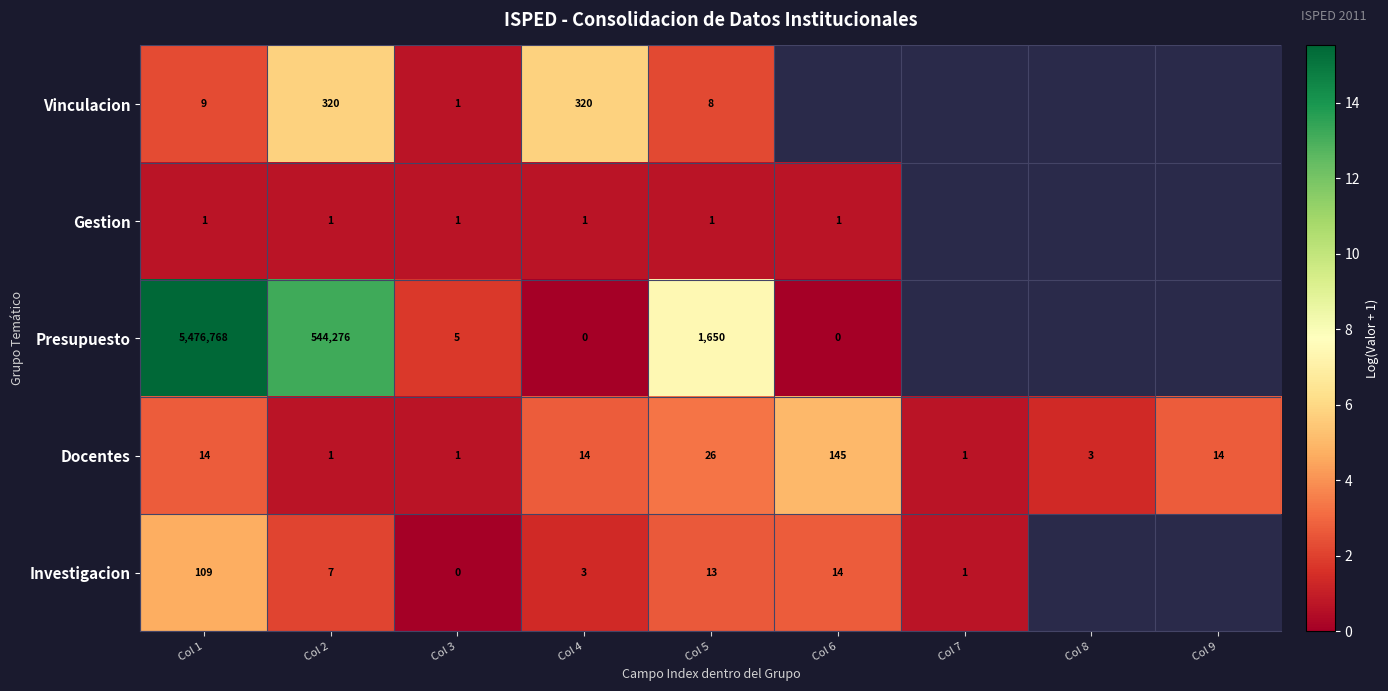

How many values in the Docentes series are below 14?

4